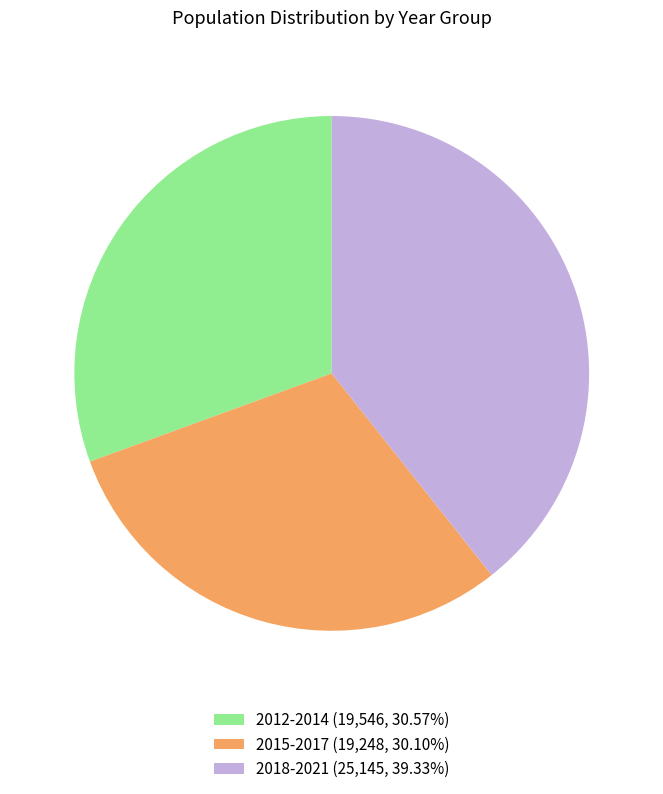

What is the ratio of the value at 2015-2017 (19,248, 30.10%) to the value at 2018-2021 (25,145, 39.33%)?

0.8